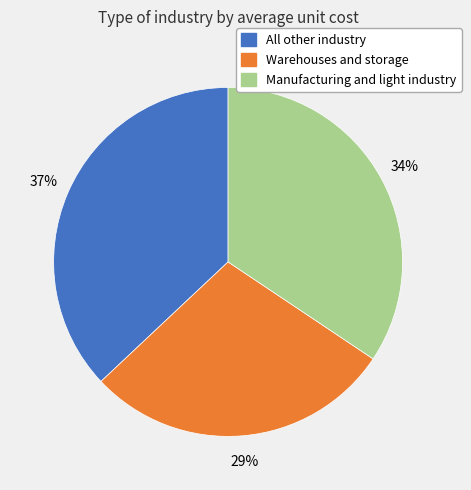

Combined, do All other industry and Manufacturing and light industry account for over 50%?

Yes